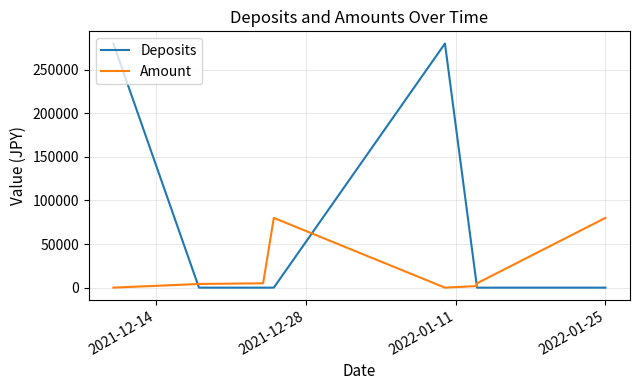

How many intersections are there between Deposits and Amount?

3